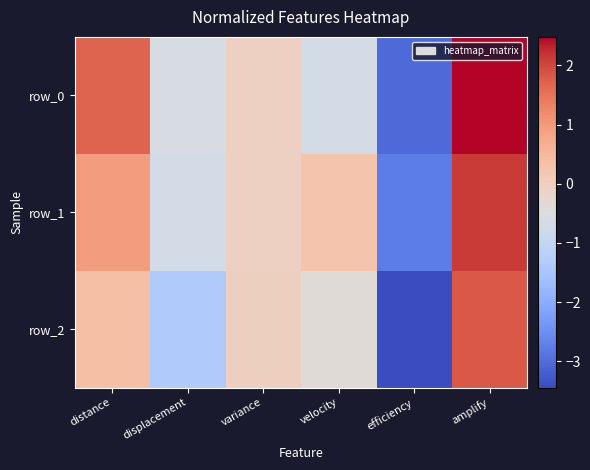

At how many categories does at least one series exceed 2?

1